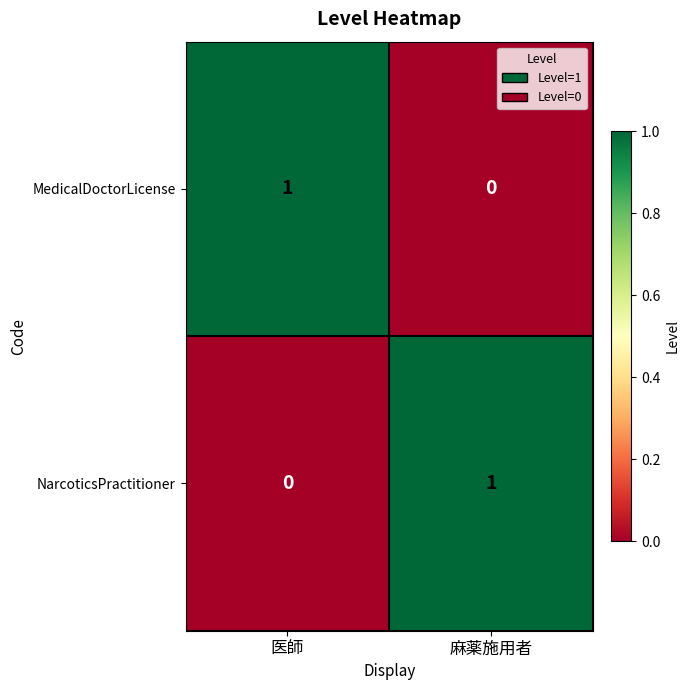

Reading left to right, what are all the values shown in this chart?

MedicalDoctorLicense: 医師=1	麻薬施用者=0
NarcoticsPractitioner: 医師=0	麻薬施用者=1